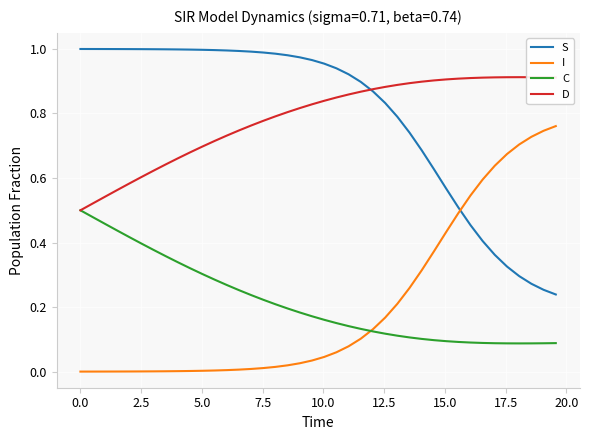

Rank the series by their maximum value, from highest to lowest.

S, D, I, C